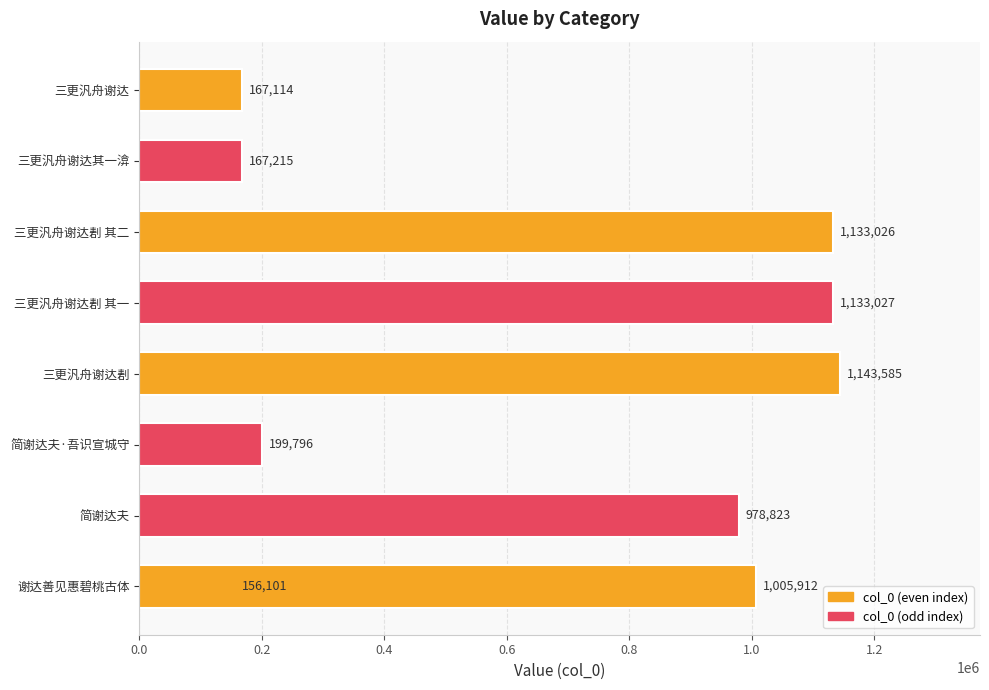

What is the difference between the second highest and minimum values?

976926